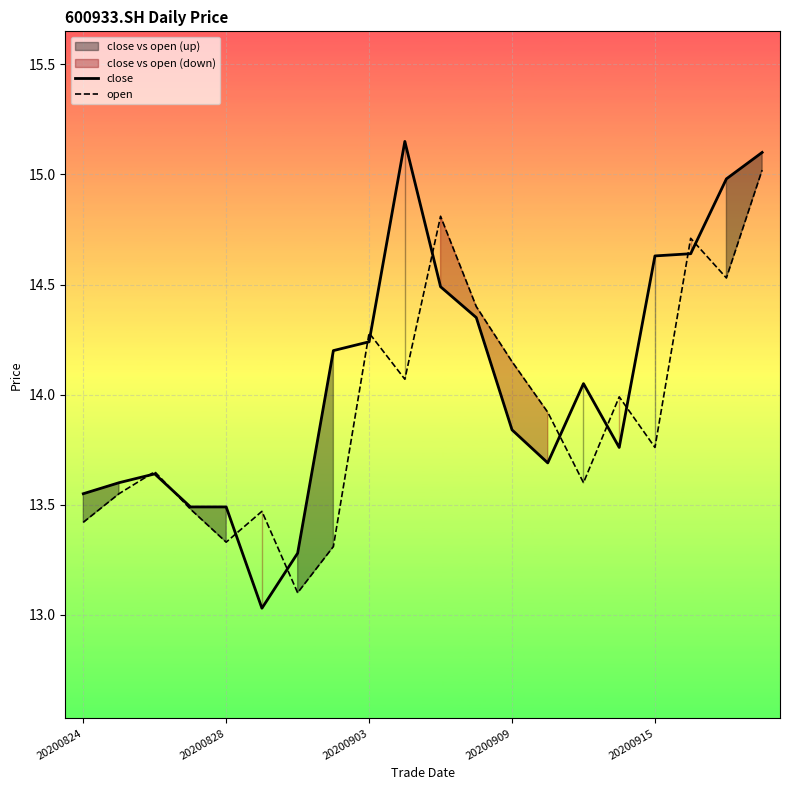

What is the average value of the close series?

14.1